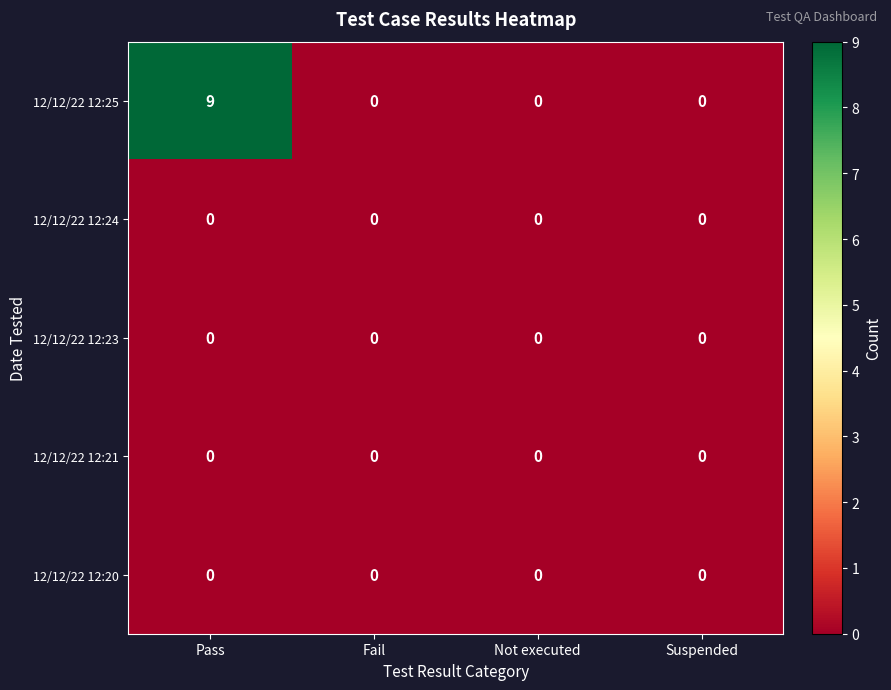

Which series has the widest spread of values?

12/12/22 12:25